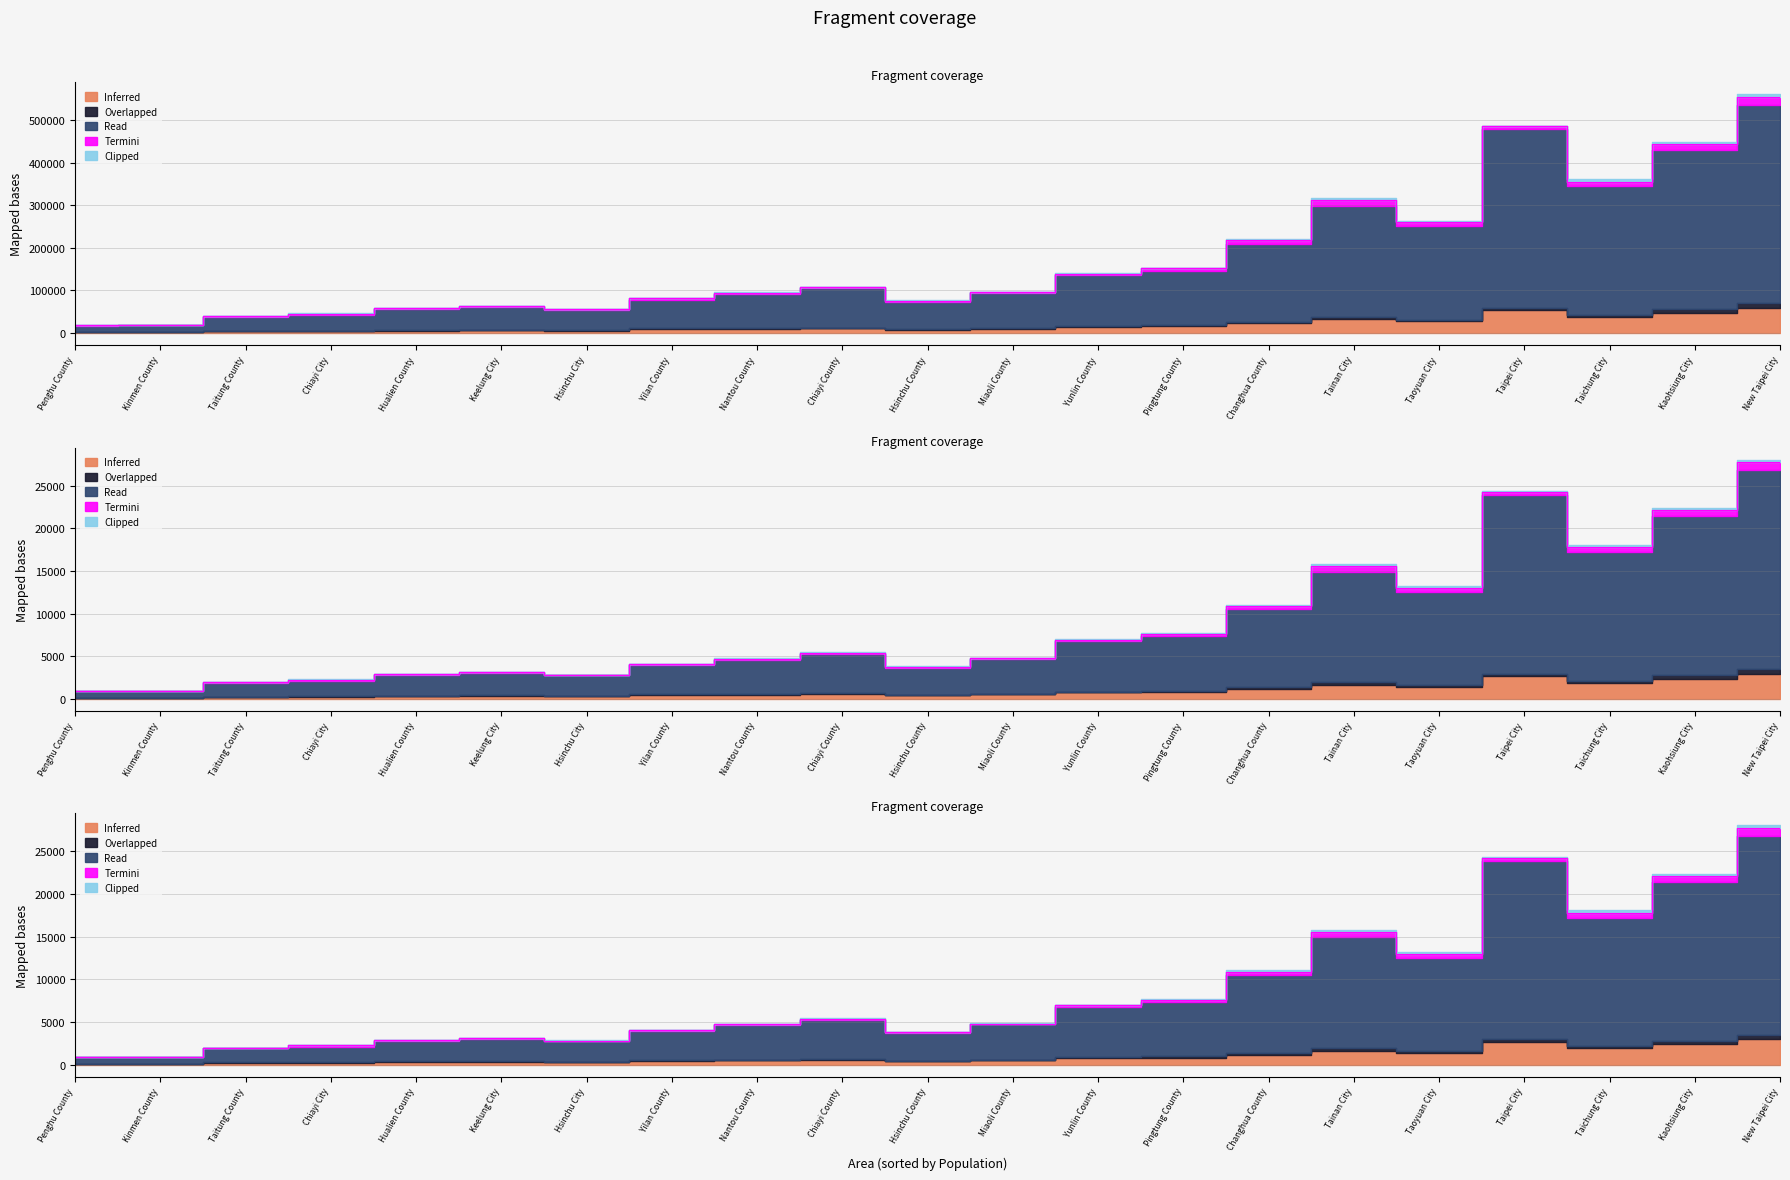

Rank the categories by Termini value from lowest to highest.

Penghu County, Kinmen County, Hsinchu City, Taitung County, Miaoli County, Hualien County, Hsinchu County, Chiayi County, Keelung City, Chiayi City, Yilan County, Nantou County, Yunlin County, Pingtung County, Taipei City, Changhua County, Taoyuan City, Taichung City, Tainan City, Kaohsiung City, New Taipei City